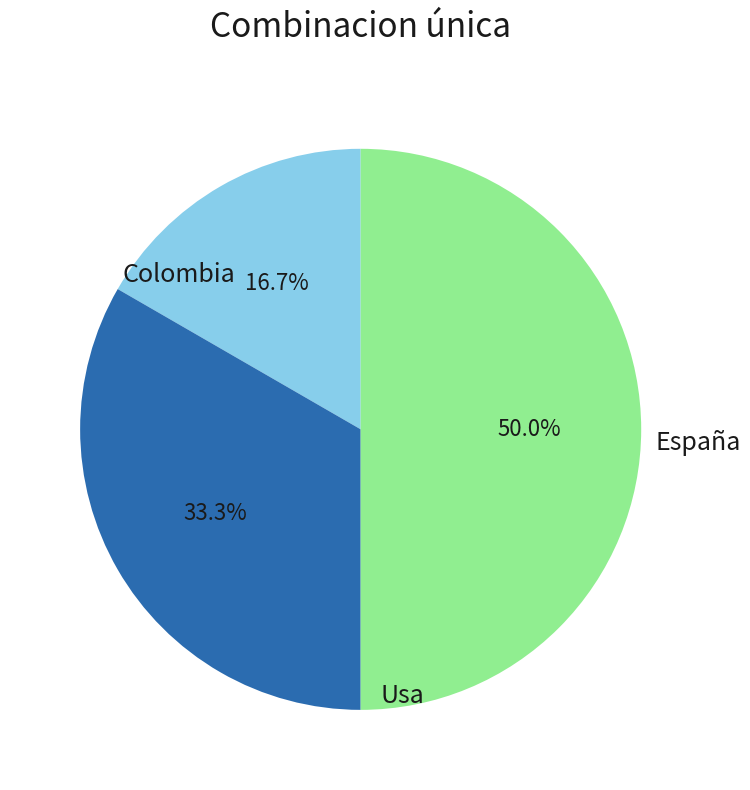

The Colombia slice represents 17% of the pie. True or false?

True